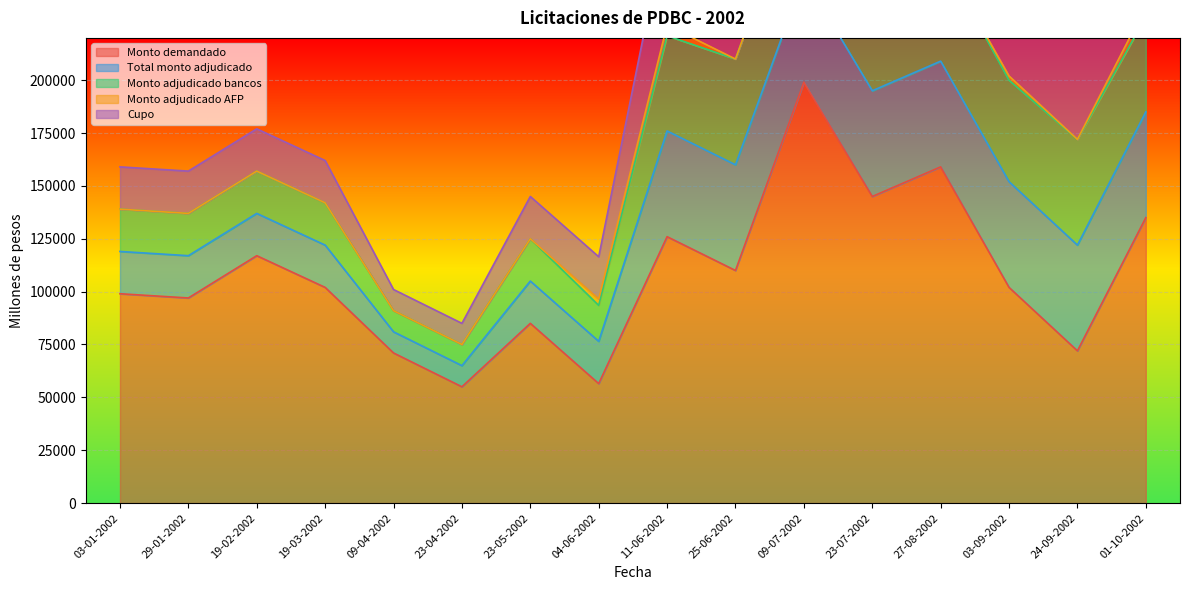

How many lines are shown in the chart?

5